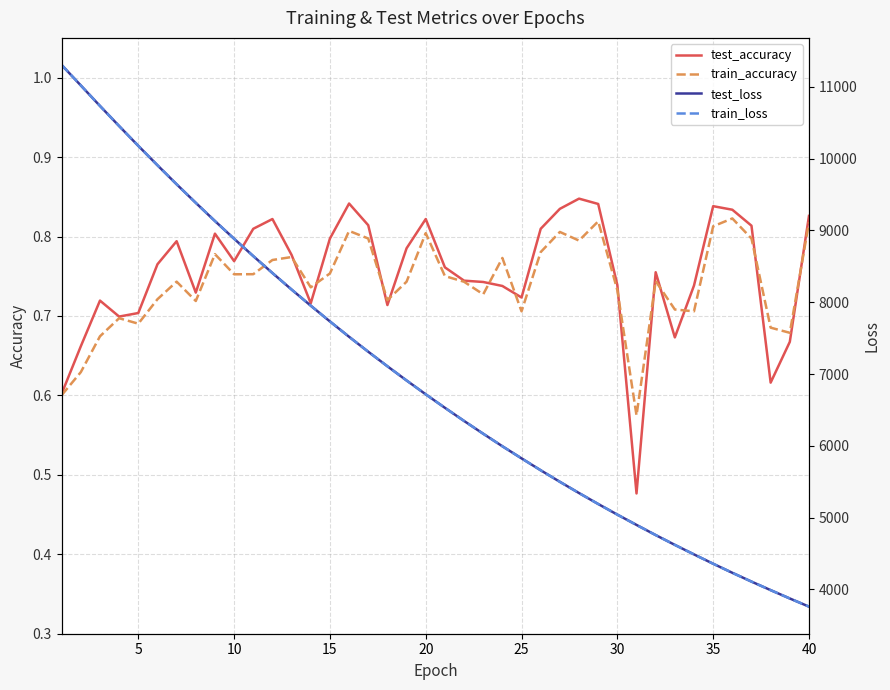

Reading right to left, extract all data points from this chart.

test_accuracy: 0.8	0.7	0.6	0.8	0.8	0.8	0.7	0.7	0.8	0.5	0.7	0.8	0.8	0.8	0.8	0.7	0.7	0.7	0.7	0.8	0.8	0.8	0.7	0.8	0.8	0.8	0.7	0.8	0.8	0.8	0.8	0.8	0.7	0.8	0.8	0.7	0.7	0.7	0.7	0.6
train_accuracy: 0.8	0.7	0.7	0.8	0.8	0.8	0.7	0.7	0.7	0.6	0.7	0.8	0.8	0.8	0.8	0.7	0.8	0.7	0.7	0.8	0.8	0.7	0.7	0.8	0.8	0.8	0.7	0.8	0.8	0.8	0.8	0.8	0.7	0.7	0.7	0.7	0.7	0.7	0.6	0.6
test_loss: 3759.9	3873.5	3989.7	4108.7	4231.4	4357.4	4487.6	4620.2	4756.9	4898.3	5041.7	5189.7	5342.2	5498.8	5659.6	5825.4	5994.1	6168.5	6346.9	6530.1	6717.8	6910.6	7108.5	7311.1	7519.2	7733.2	7952.5	8177.2	8407.6	8643.5	8884.9	9131.7	9385.3	9643.8	9908.9	10179.2	10455.0	10735.2	11020.8	11305.6
train_loss: 3759.8	3873.2	3989.4	4108.6	4231.2	4357.3	4487.6	4620.0	4756.8	4897.9	5041.5	5189.5	5342.1	5498.6	5659.4	5825.3	5993.8	6168.3	6346.7	6529.9	6717.4	6910.4	7108.2	7310.9	7518.9	7733.0	7952.1	8177.0	8407.3	8643.4	8884.8	9131.5	9385.2	9643.8	9908.9	10179.2	10455.0	10735.4	11021.1	11306.0